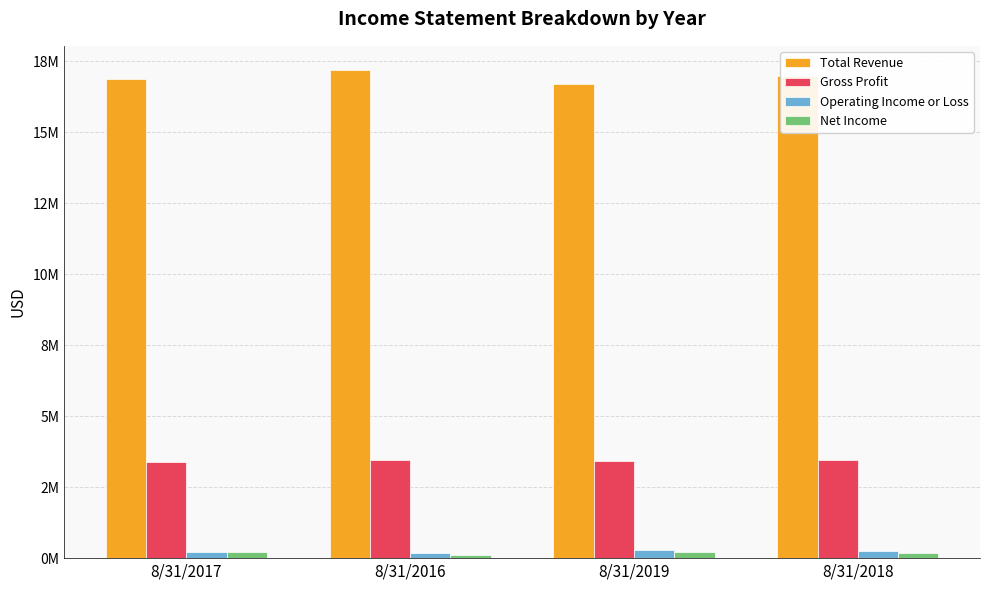

What is the difference between the highest and lowest values at 8/31/2019?

16482816